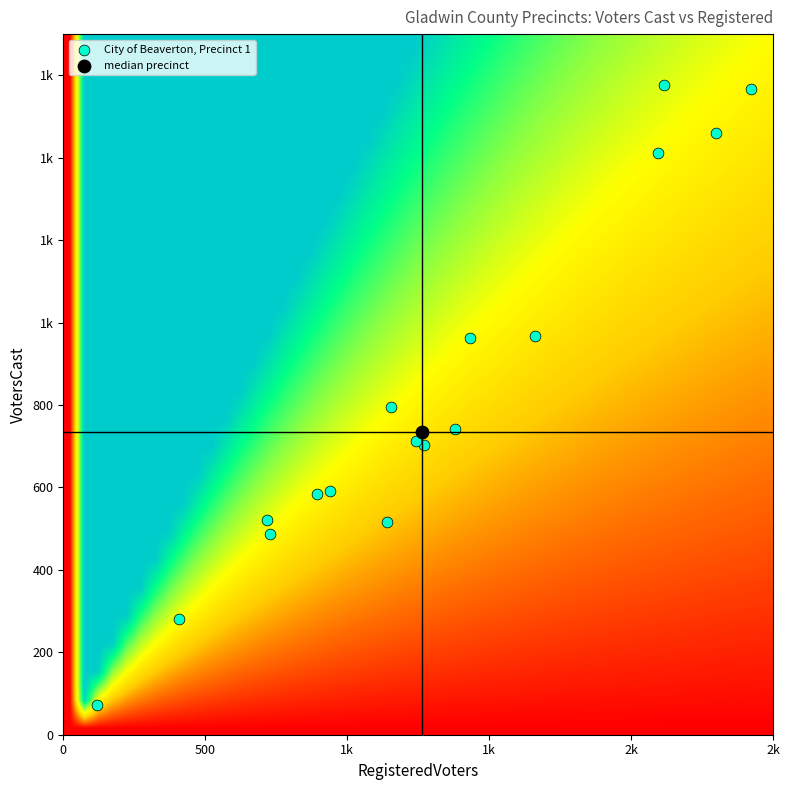

What is the total value across all series at 14?

3508